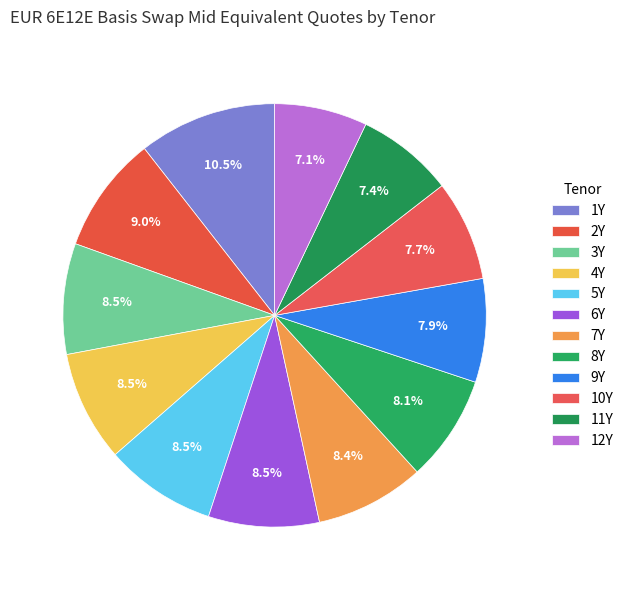

Combined, what portion of the pie is 12Y and 4Y?

15.5%